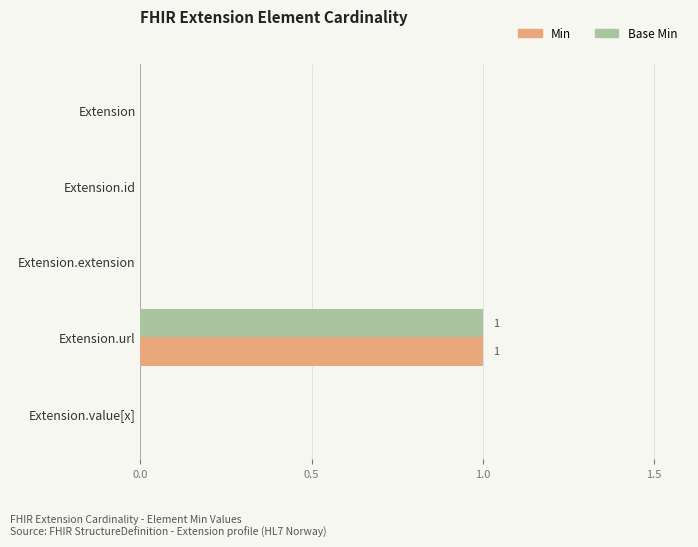

Count the number of data series in this chart.

2